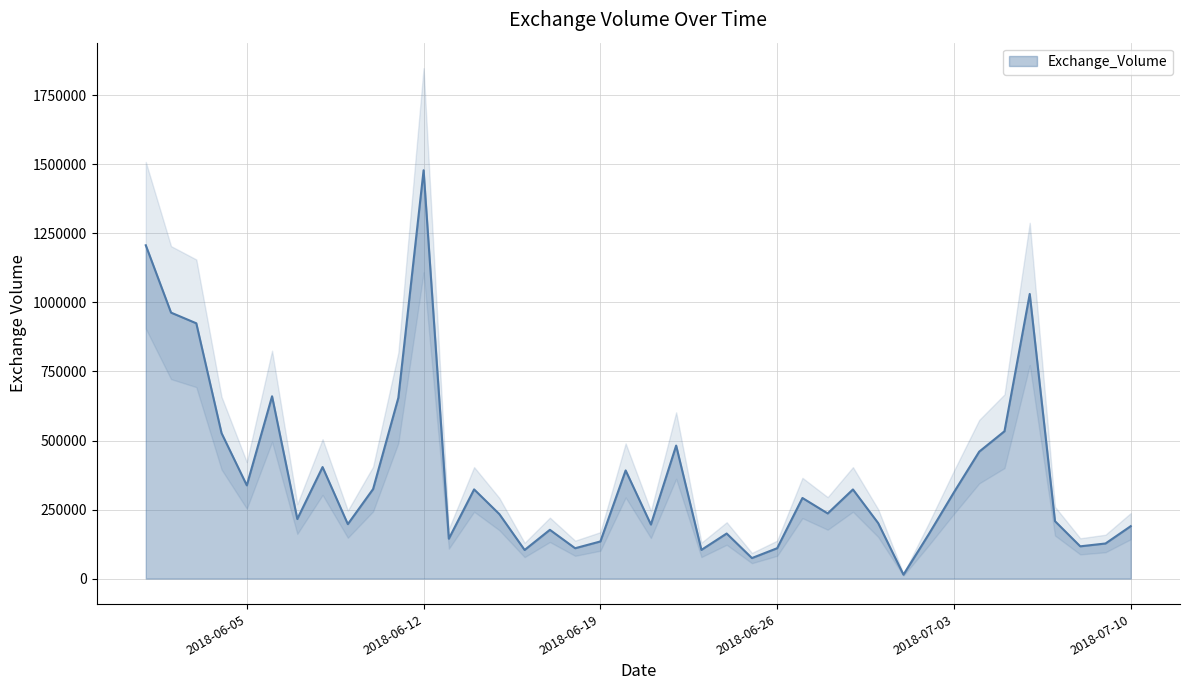

List the labels in order of value, smallest first.

2018-07-01, 2018-06-25, 2018-06-16, 2018-06-23, 2018-06-18, 2018-06-26, 2018-07-08, 2018-07-09, 2018-06-19, 2018-06-13, 2018-07-02, 2018-06-24, 2018-06-17, 2018-07-10, 2018-06-21, 2018-06-09, 2018-06-30, 2018-07-07, 2018-06-07, 2018-06-15, 2018-06-28, 2018-06-27, 2018-07-03, 2018-06-29, 2018-06-14, 2018-06-10, 2018-06-05, 2018-06-20, 2018-06-08, 2018-07-04, 2018-06-22, 2018-06-04, 2018-07-05, 2018-06-11, 2018-06-06, 2018-06-03, 2018-06-02, 2018-07-06, 2018-06-01, 2018-06-12